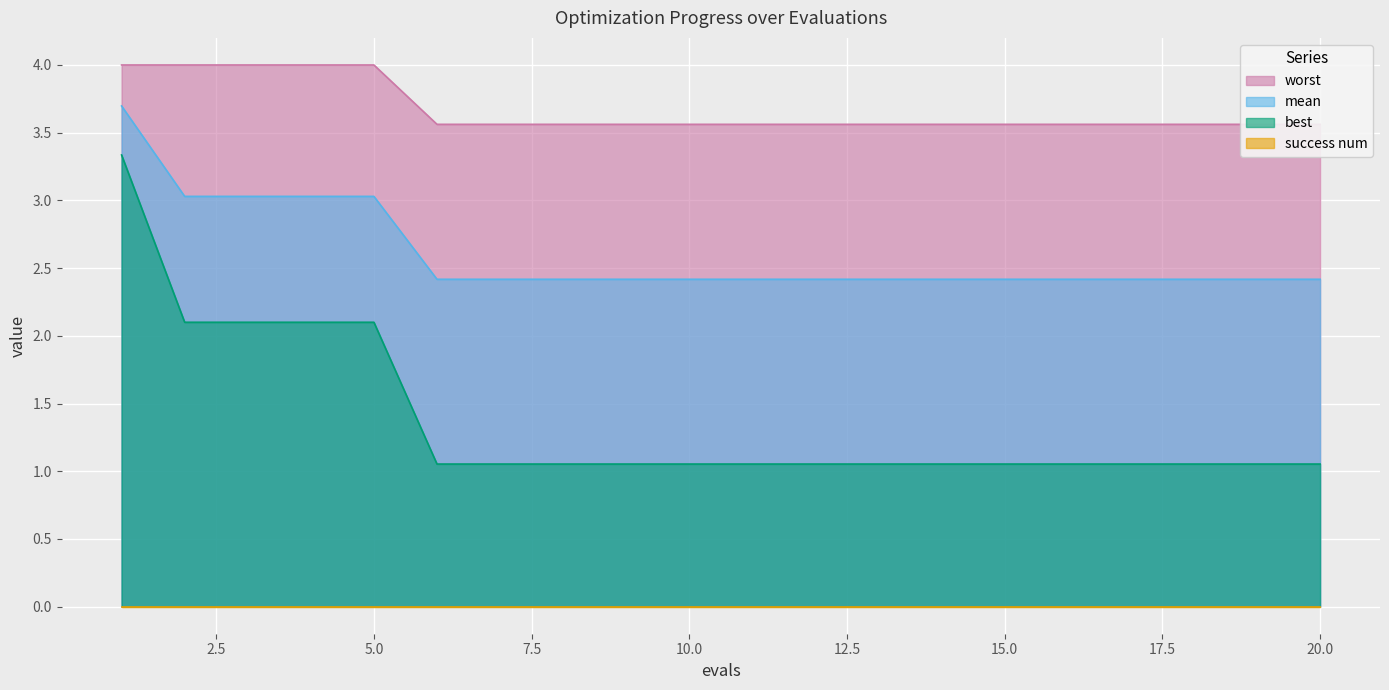

True or false: mean has a value of 1.8 at 5.0.

False